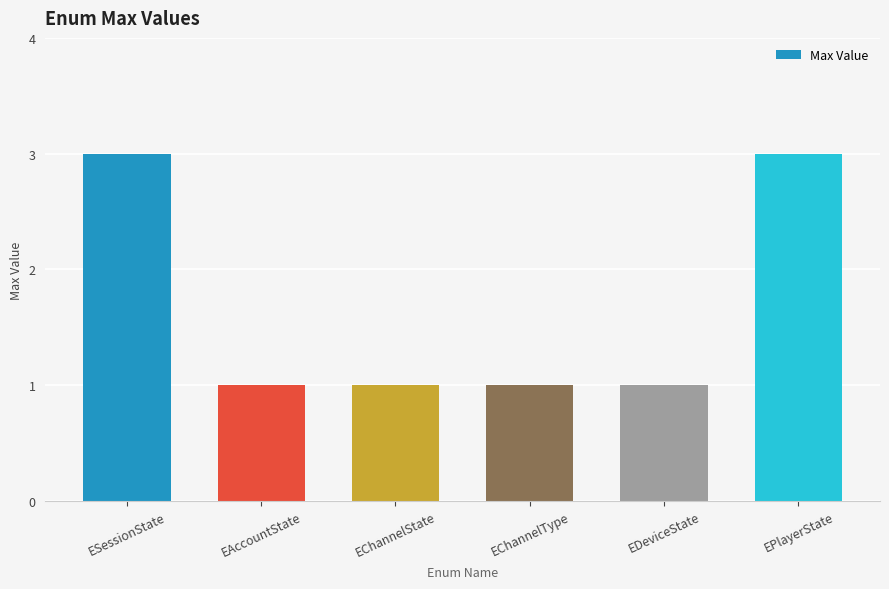

How many bars are there in total?

6